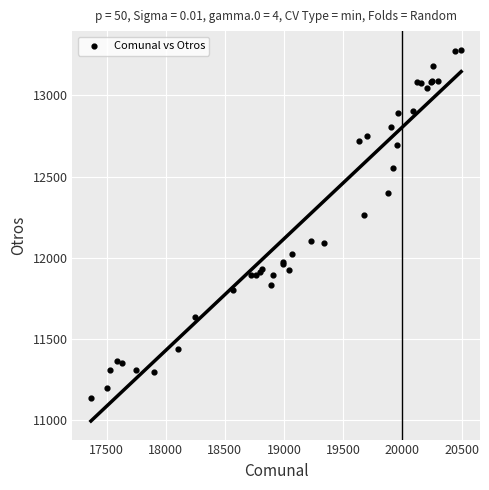

What Y value in the scatter plot is closest to 12208?

12266